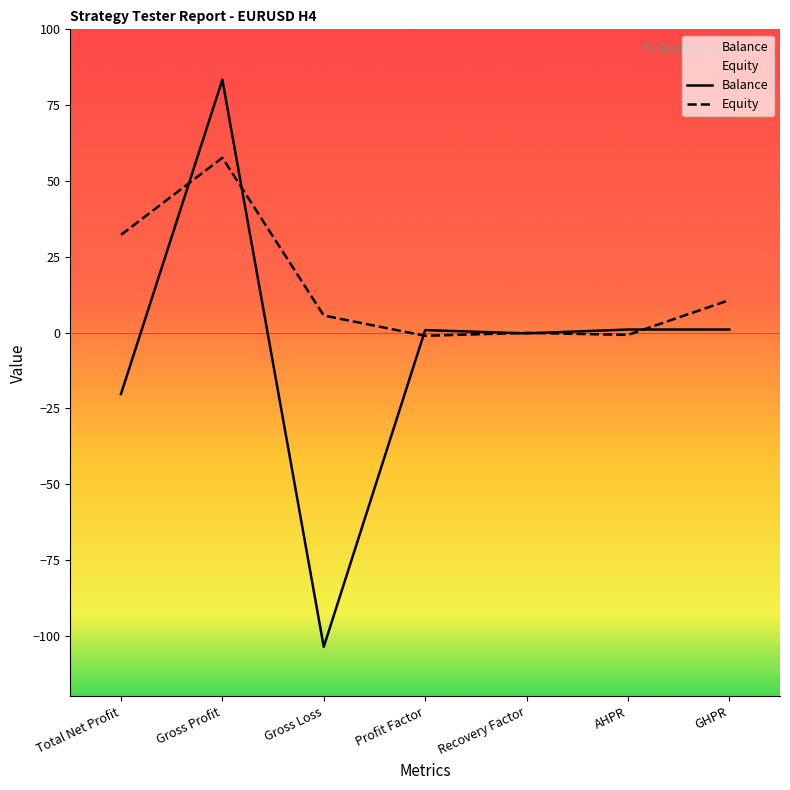

What is the sum of the Equity values at AHPR and Gross Profit?

56.9